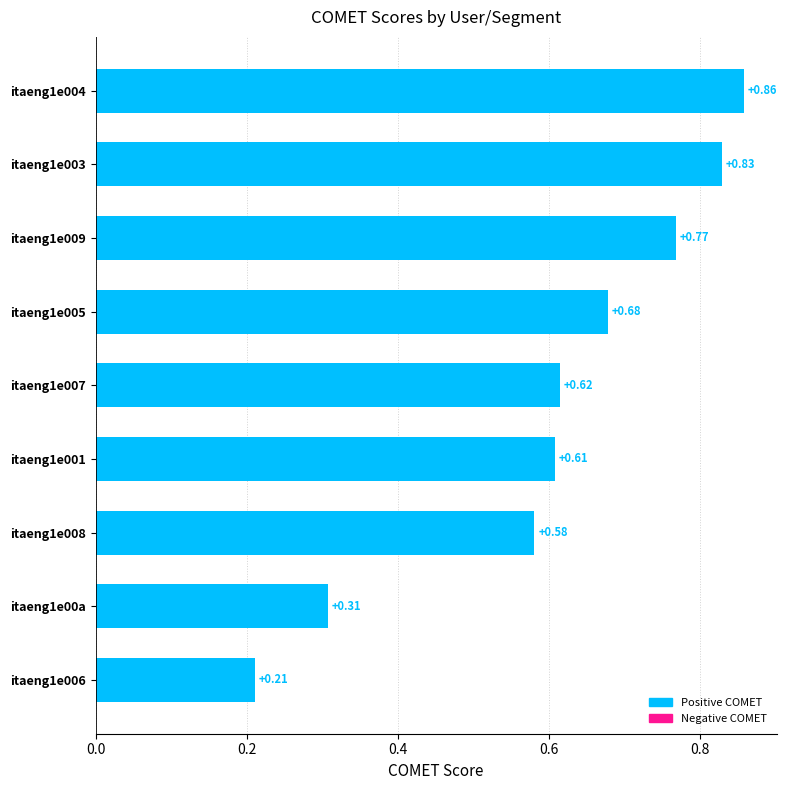

Between itaeng1e00a and itaeng1e004, which is larger?

itaeng1e004